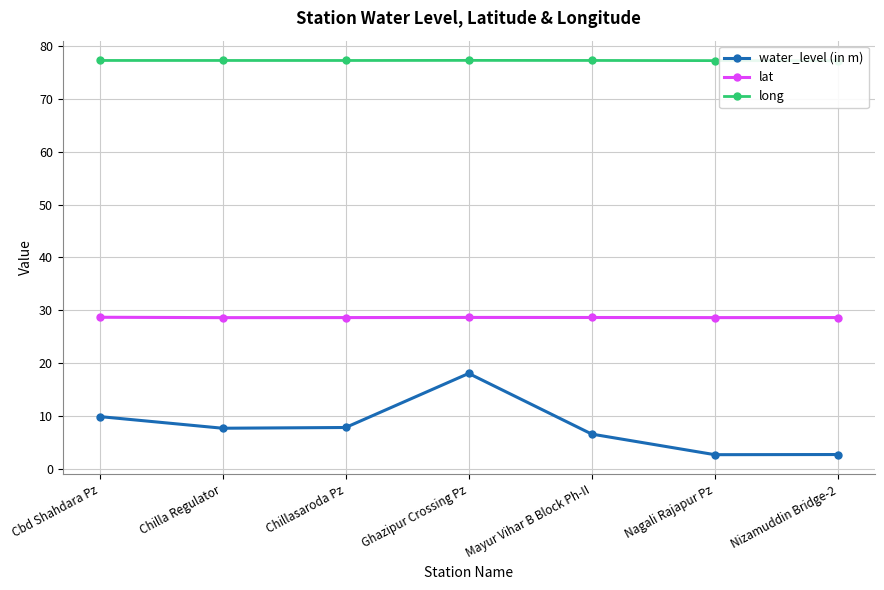

True or false: lat and water_level (in m) cross at least once.

False